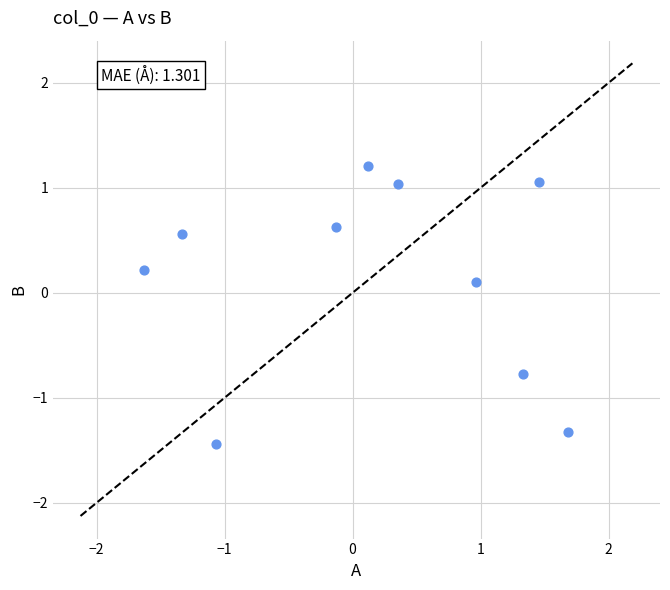

What is the range of Y values (max minus min)?

2.6